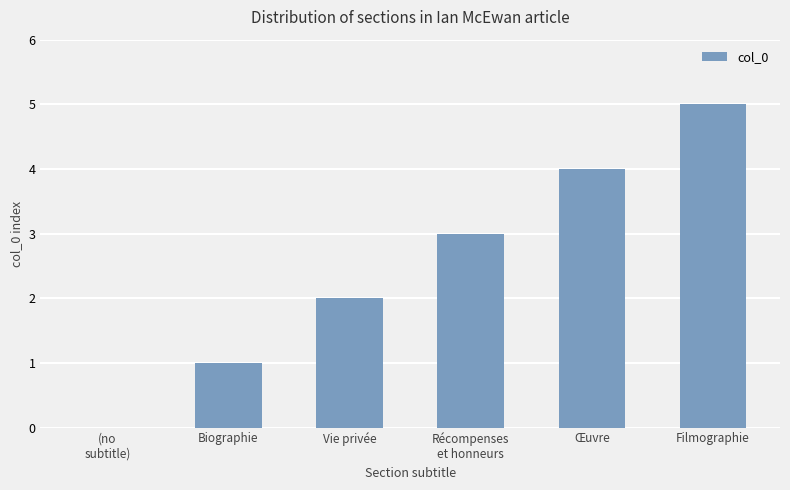

How many values are above zero?

5